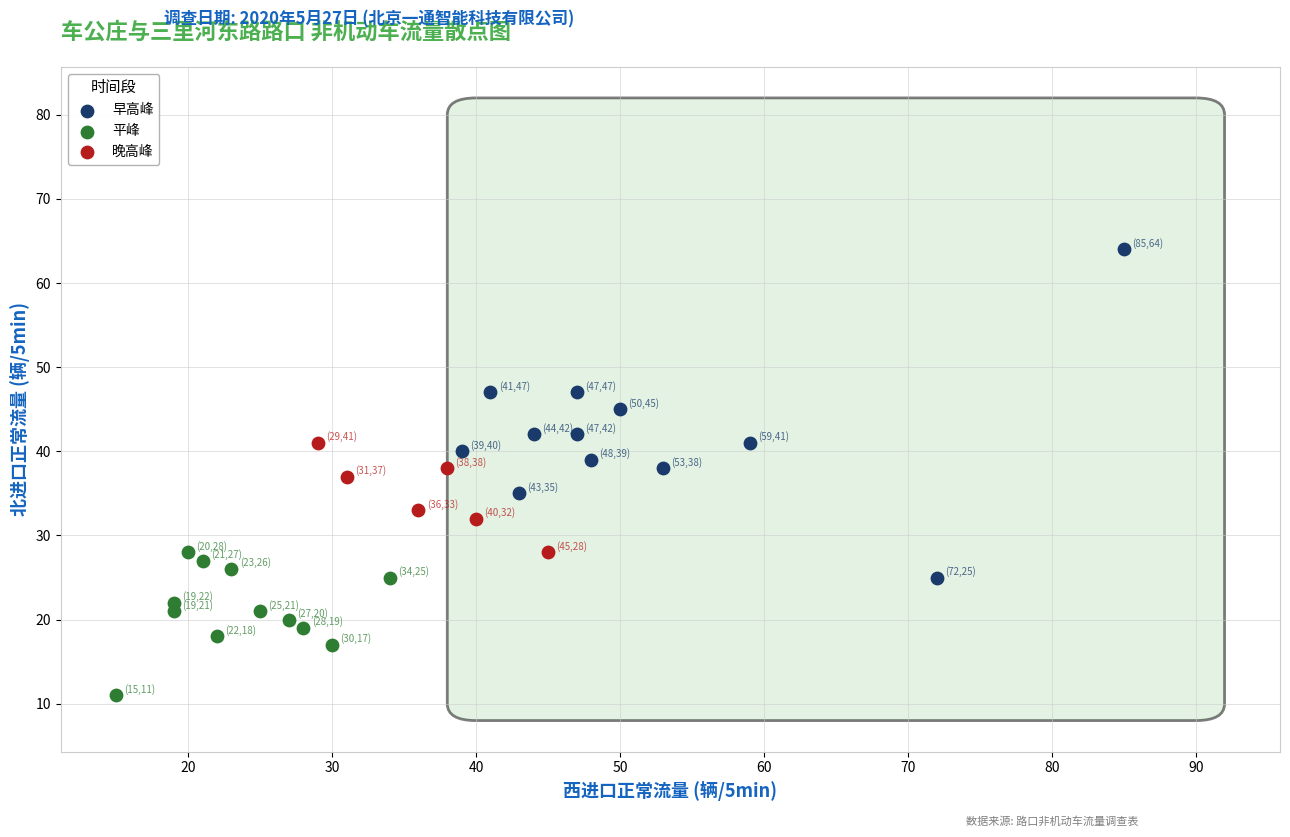

Which series reaches the minimum Y coordinate?

平峰